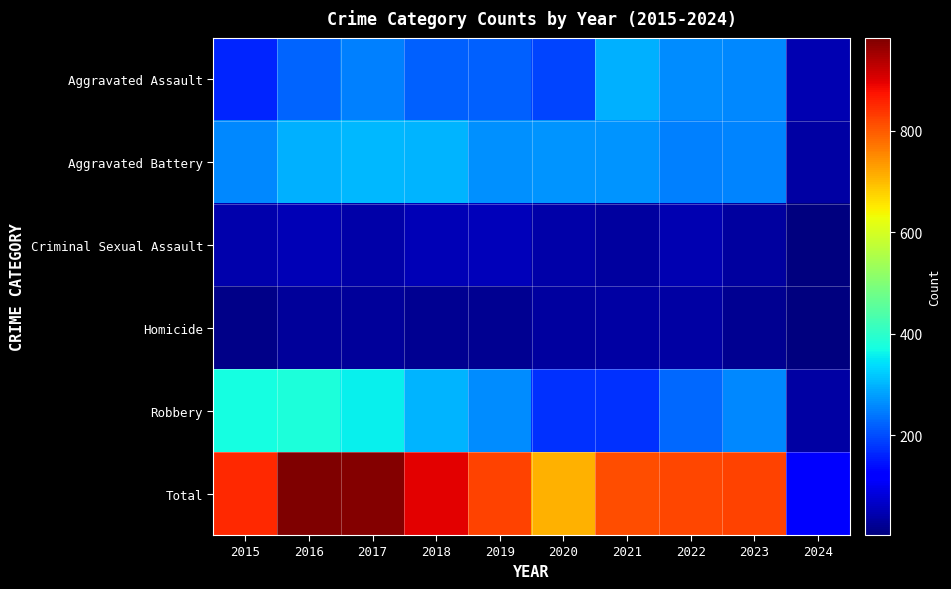

Reading left to right, transcribe all the data shown in this chart.

Aggravated Assault: 2015=164	2016=225	2017=251	2018=220	2019=220	2020=192	2021=295	2022=264	2023=258	2024=48
Aggravated Battery: 2015=259	2016=298	2017=303	2018=302	2019=267	2020=268	2021=270	2022=249	2023=253	2024=38
Criminal Sexual Assault: 2015=43	2016=51	2017=41	2018=51	2019=55	2020=40	2021=33	2022=47	2023=34	2024=5
Homicide: 2015=13	2016=28	2017=27	2018=23	2019=21	2020=34	2021=38	2022=35	2023=22	2024=4
Robbery: 2015=372	2016=381	2017=356	2018=302	2019=263	2020=174	2021=175	2022=227	2023=257	2024=35
Total: 2015=851	2016=983	2017=978	2018=898	2019=826	2020=708	2021=811	2022=822	2023=824	2024=130